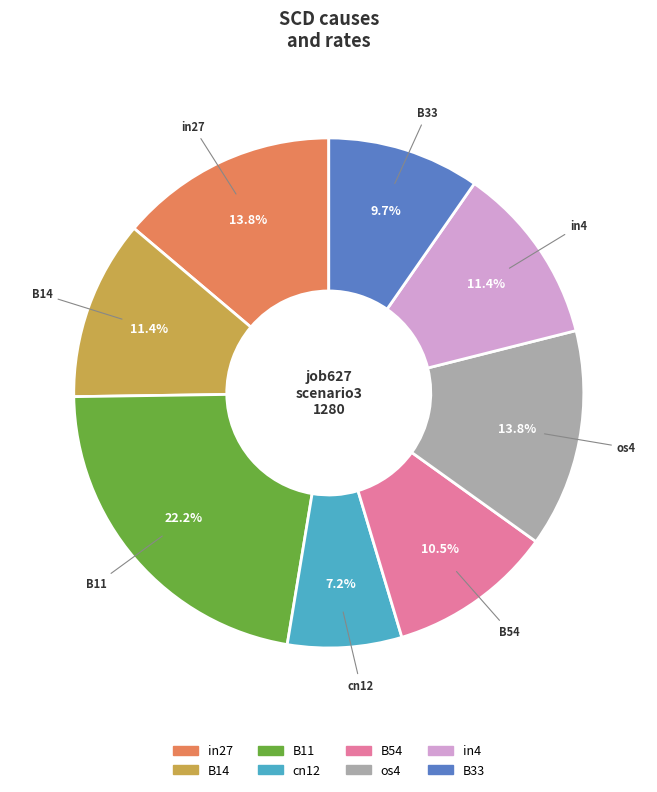

What portion of the pie excludes in4?

88.6%